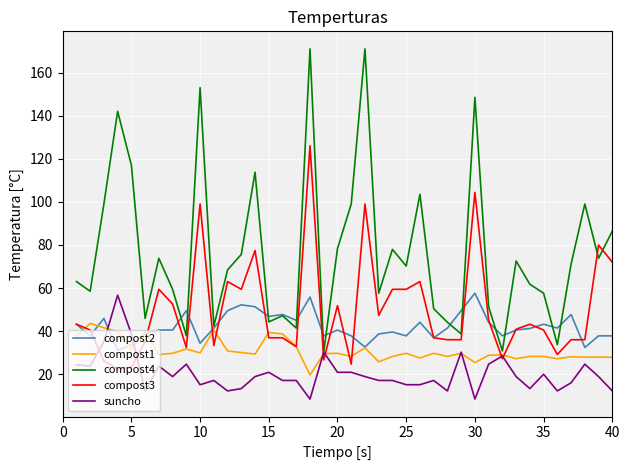

Which series has the largest range (max minus min)?

compost4